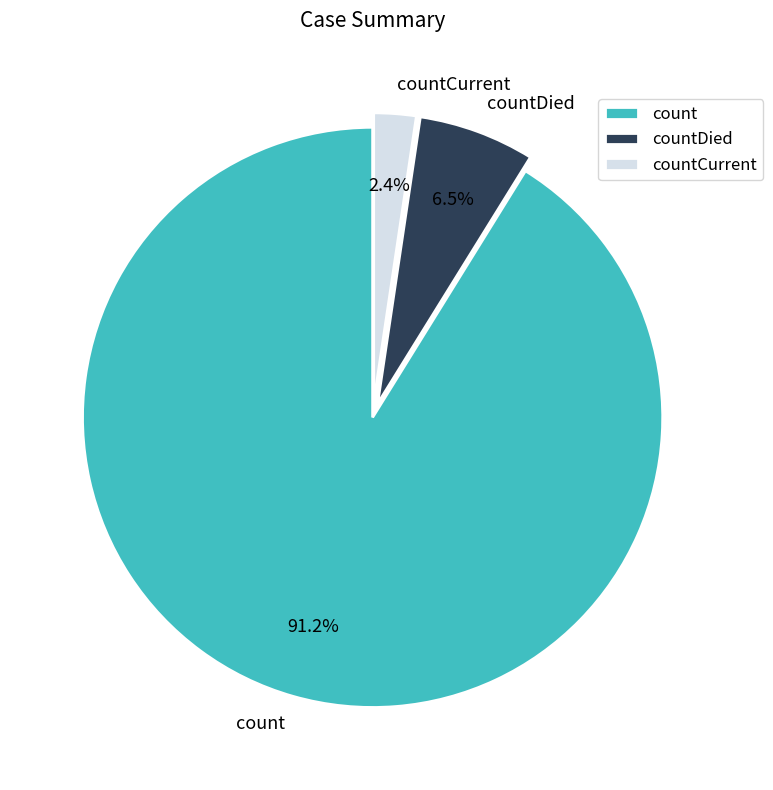

Is there any slice that represents more than half of the pie?

Yes